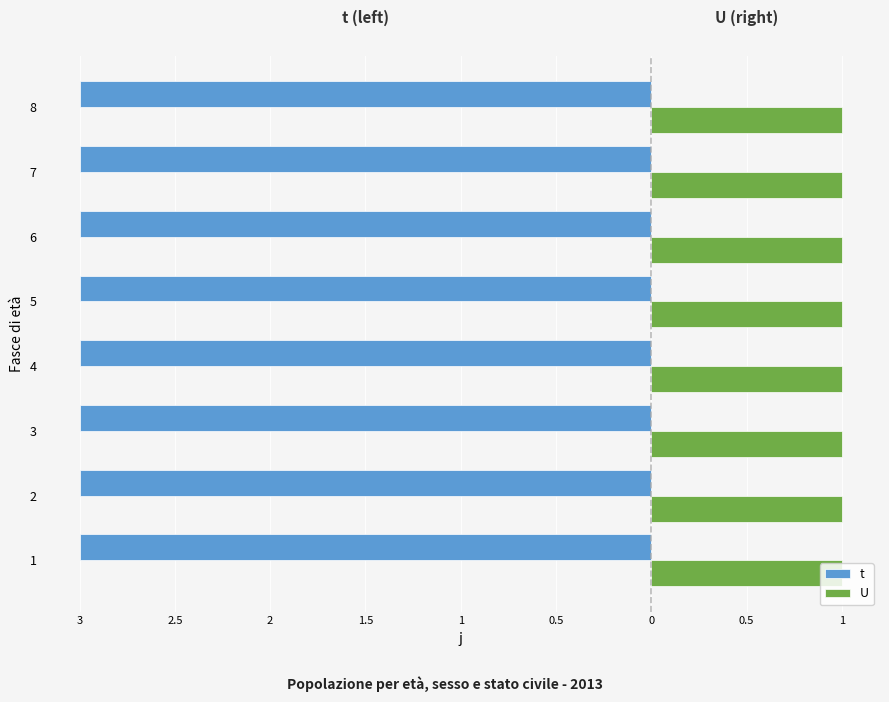

True or false: U has a value of 1 at 6.

True